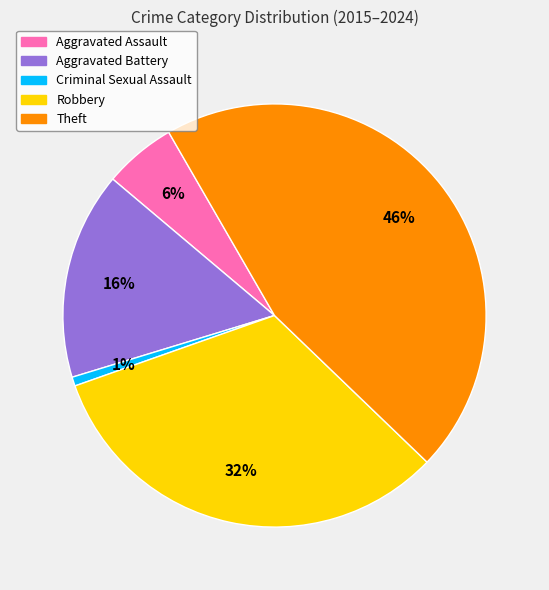

Is the sum of Aggravated Battery and Aggravated Assault greater than half?

No